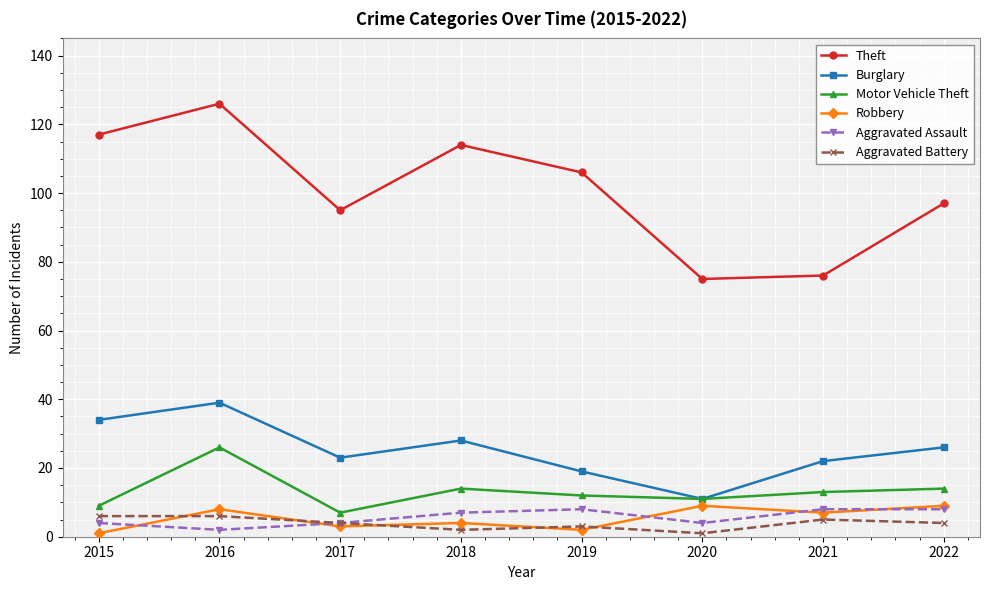

True or false: Theft and Burglary cross at least once.

False